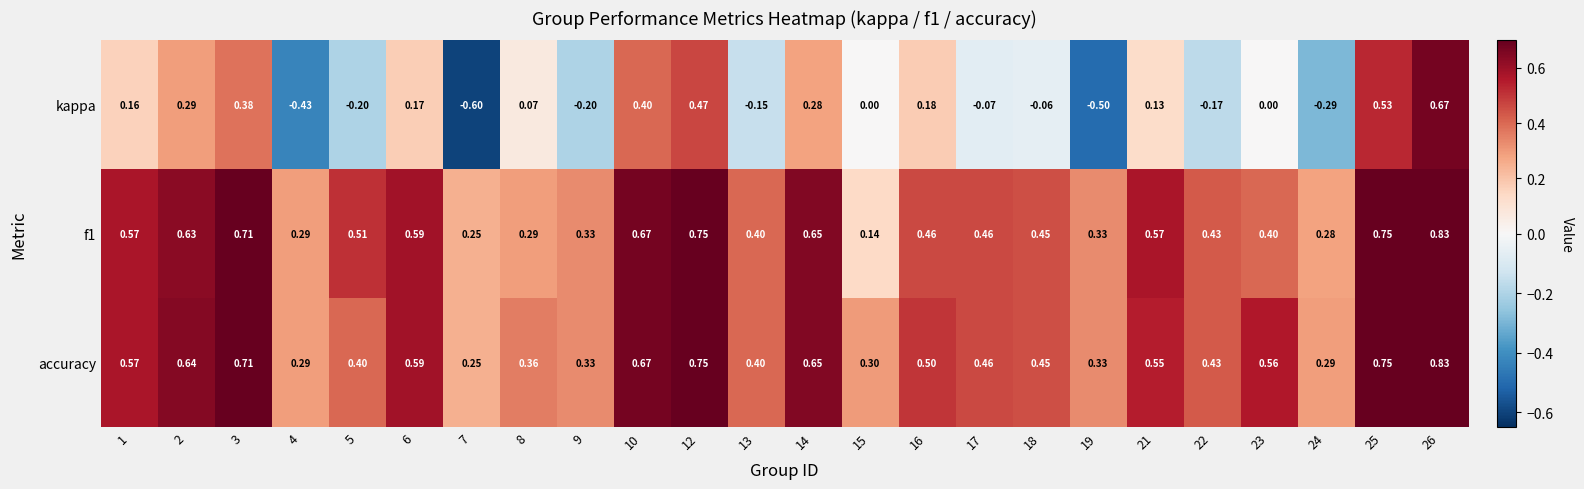

Is the value of accuracy at 10 greater than the value of f1 at 5?

Yes